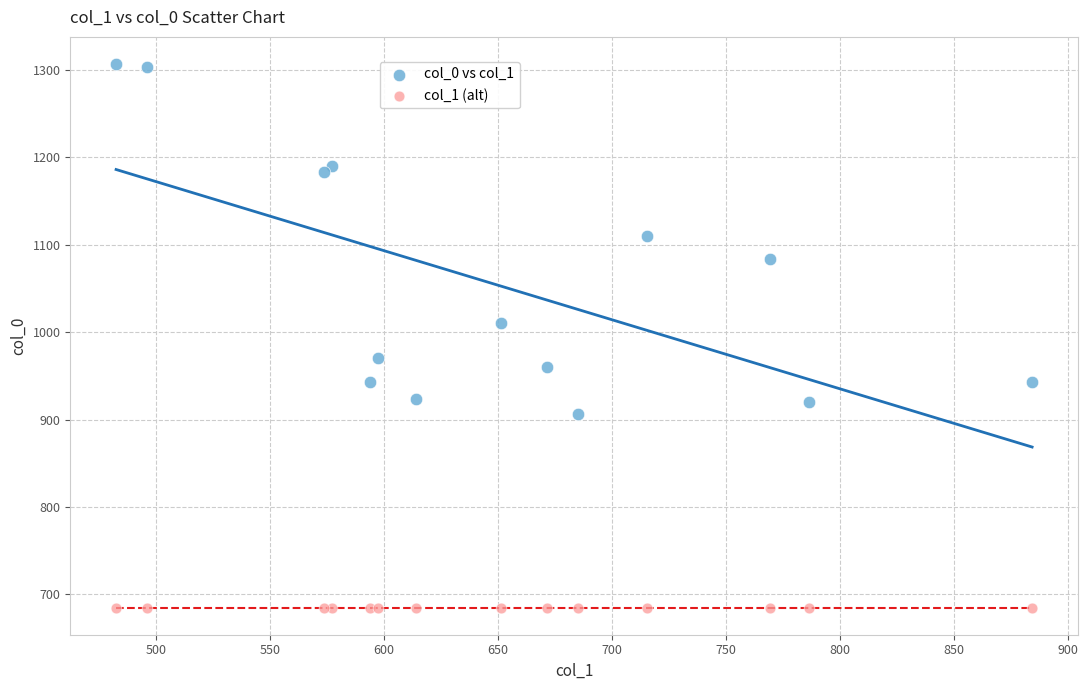

Which series reaches the minimum Y coordinate?

col_1 (alt)